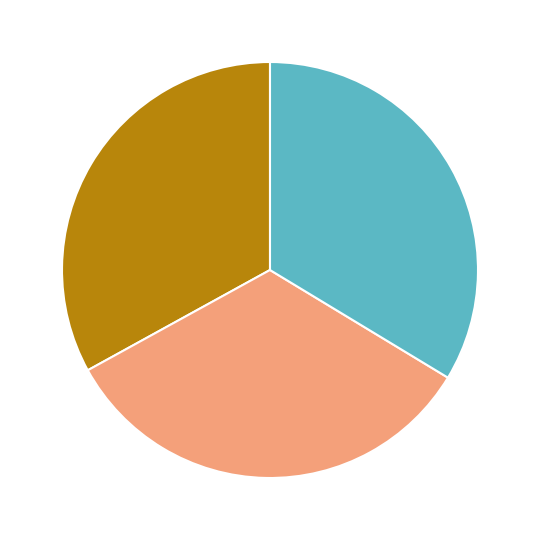

Is there any slice that represents more than half of the pie?

No